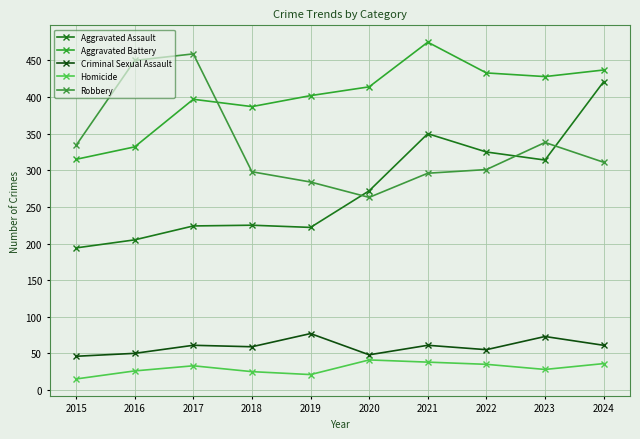

Rank the categories by Aggravated Battery value from lowest to highest.

2015, 2016, 2018, 2017, 2019, 2020, 2023, 2022, 2024, 2021